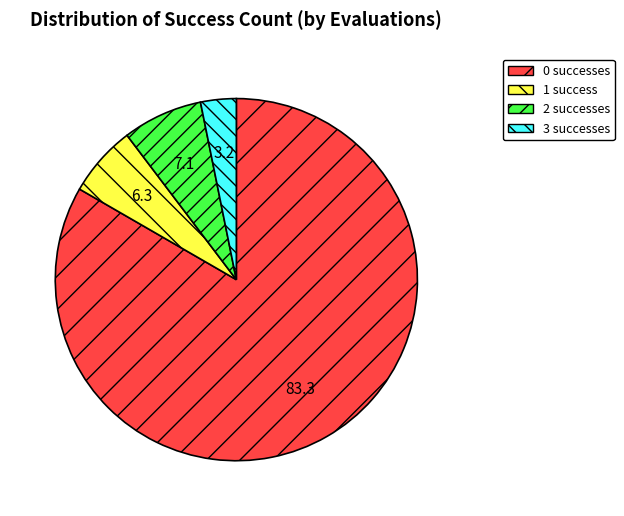

Count the number of slices in the pie.

4